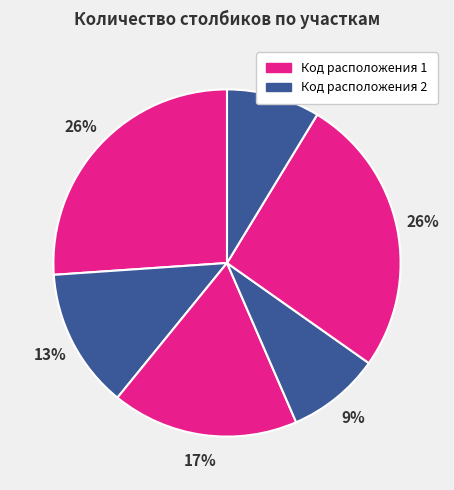

How many segments does this pie chart have?

6